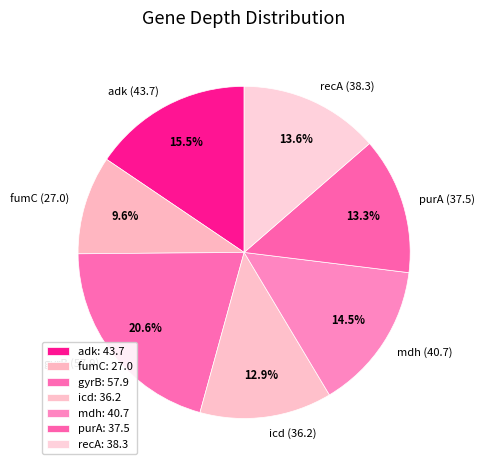

What is the smallest slice in the pie chart?

fumC